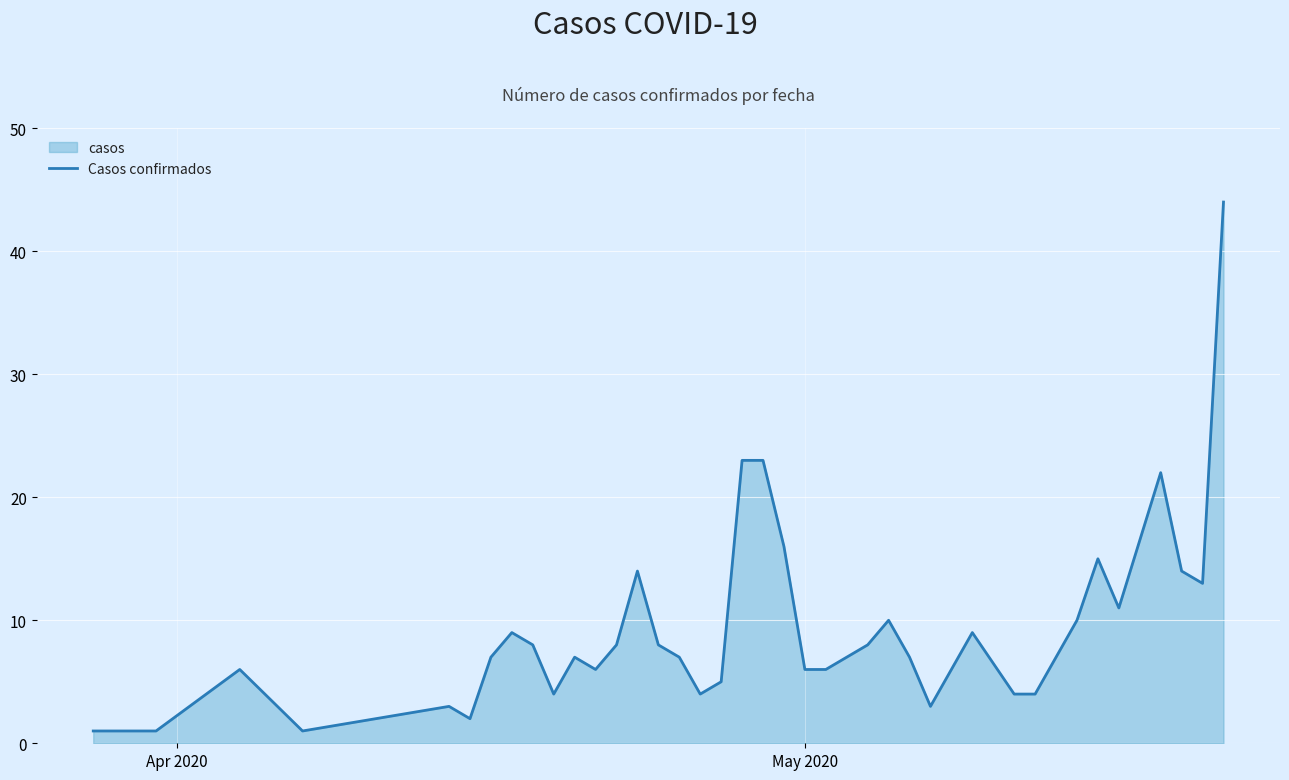

What is the difference between the maximum and minimum values?

43